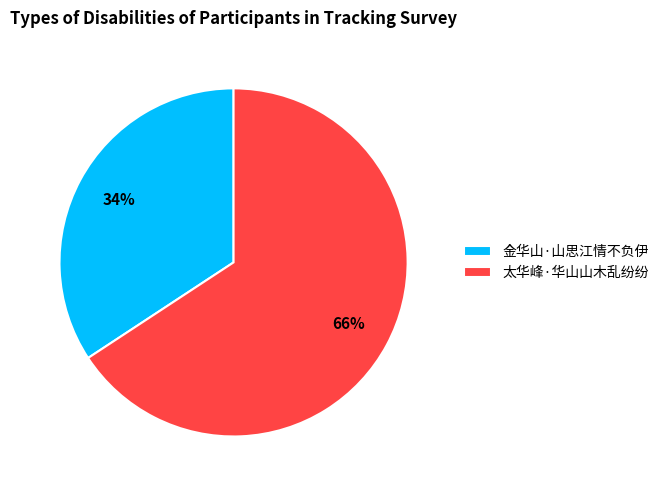

Does 金华山·山思江情不负伊 represent more than half of the total?

No